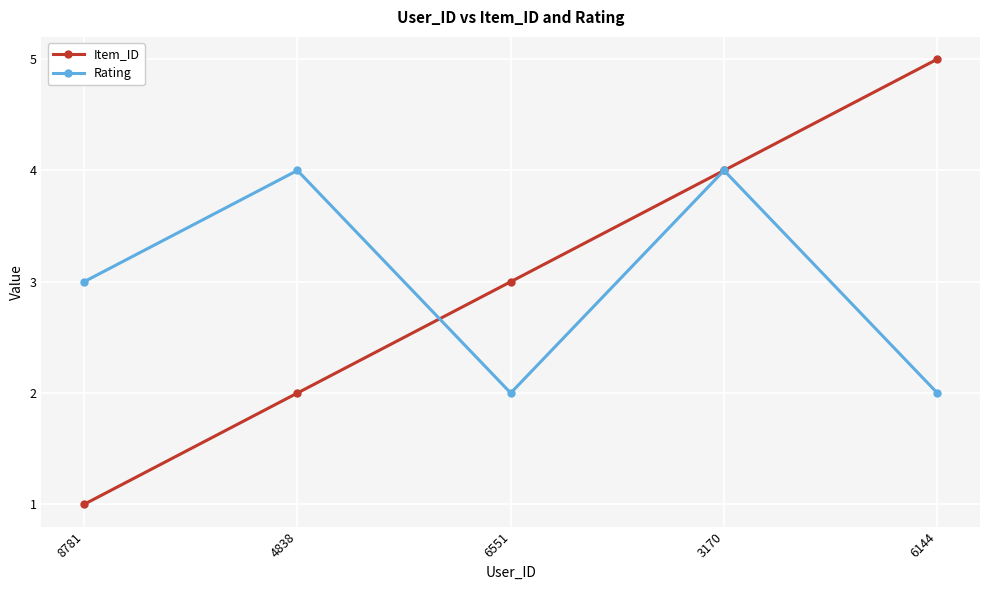

Where is the first local minimum for Rating?

6551